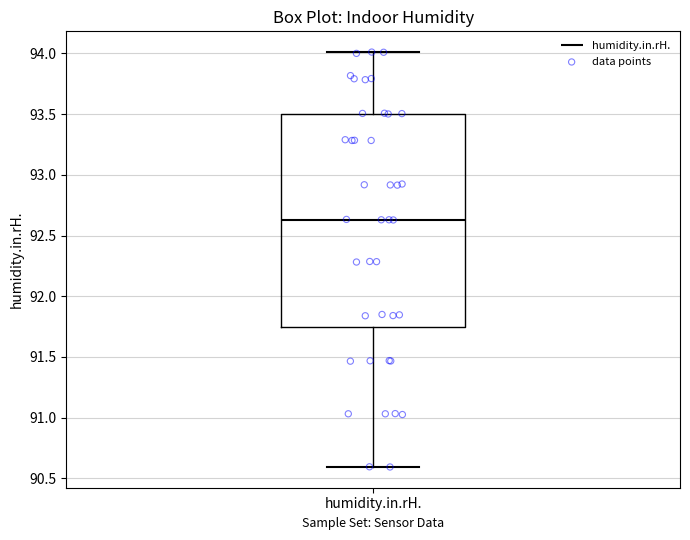

Transcribe this box plot: give where the median line is, the range the box spans, and where the two whiskers end, as read against the y-axis. The values are not printed on the chart, so give them approximately, as read against the axis.

median 92.65, box 91.75 to 93.50, whiskers 90.60 to 94.00